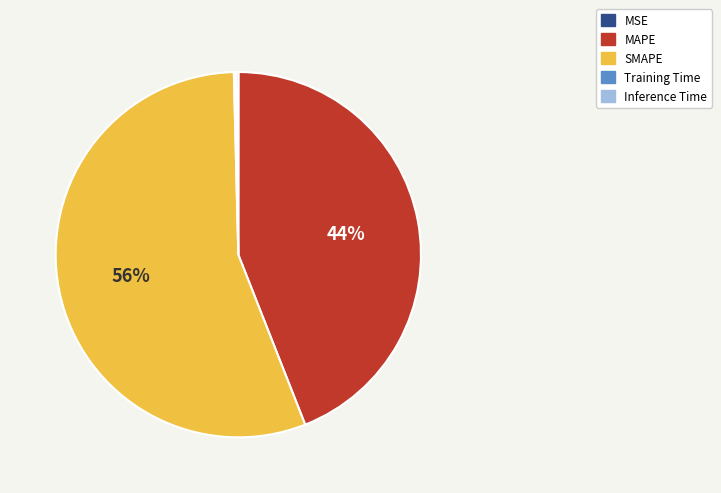

To the nearest percent, what is the average slice percentage?

20%